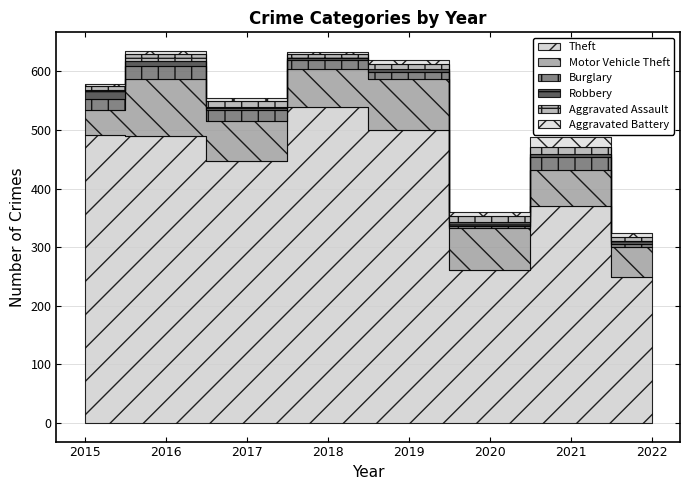

What is the average value of the Aggravated Battery series?

7